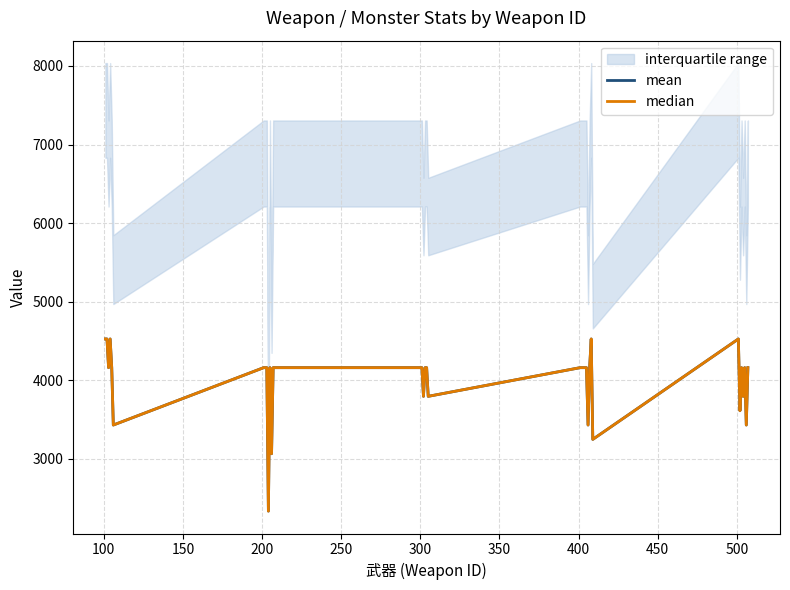

Rank the series by their maximum value, from lowest to highest.

mean, median